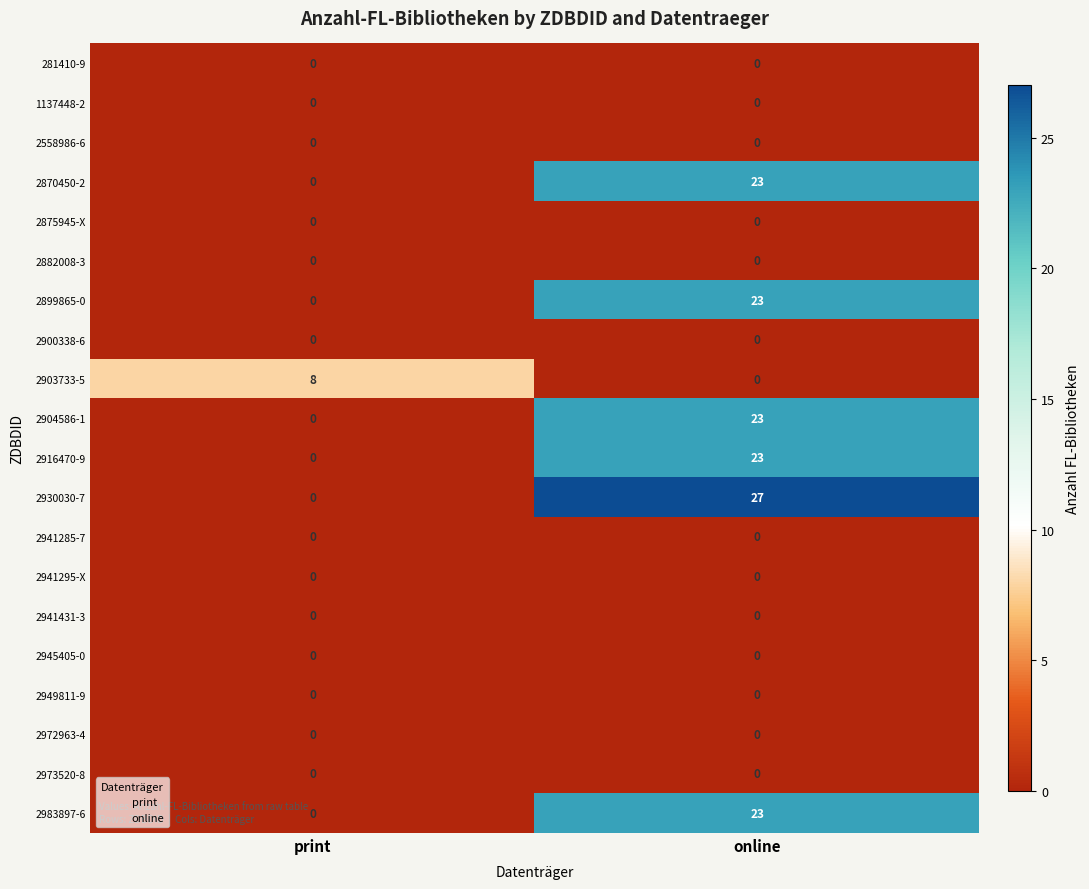

At which label does 2904586-1 reach its minimum?

print